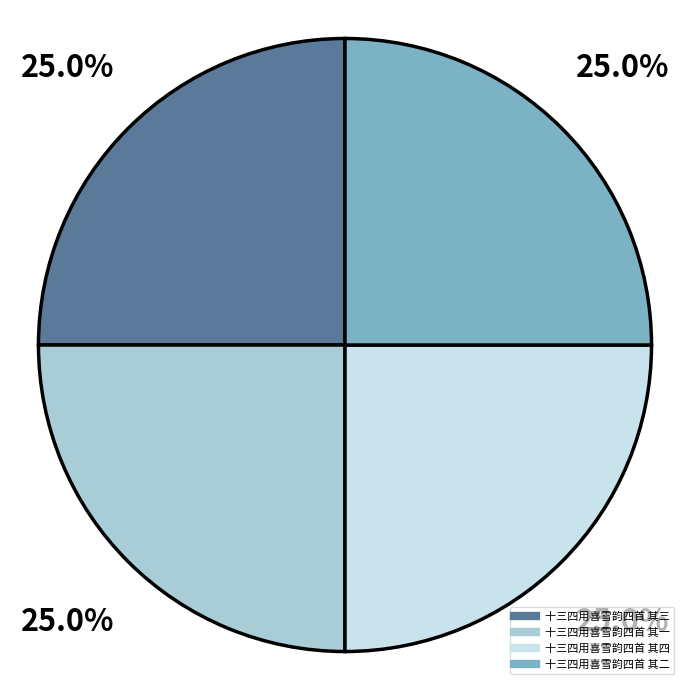

To the nearest percent, what is the combined percentage of 十三四用喜雪韵四首 其二 and 十三四用喜雪韵四首 其一?

50%